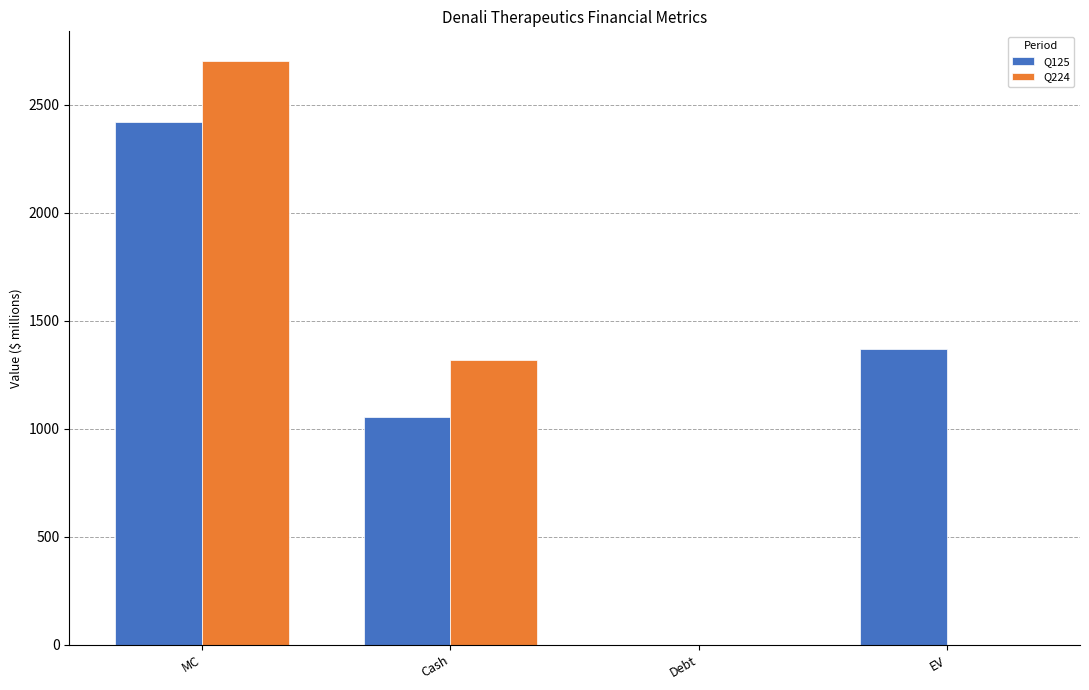

What are all the series names shown in the legend?

Q125, Q224